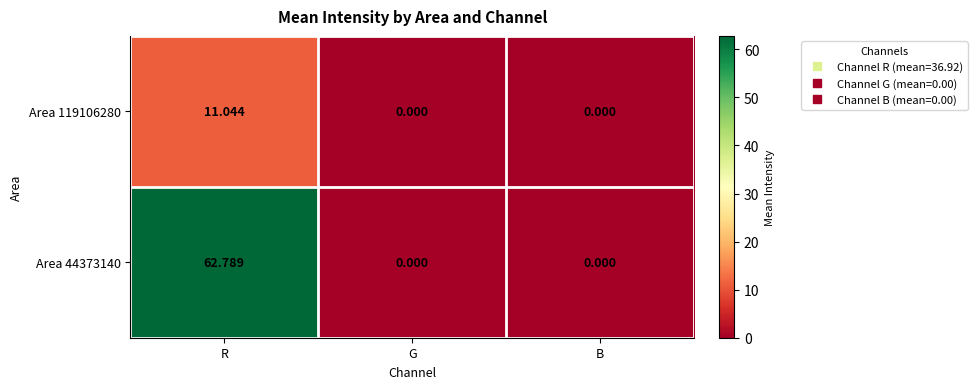

Which label corresponds to the largest value in the chart?

R